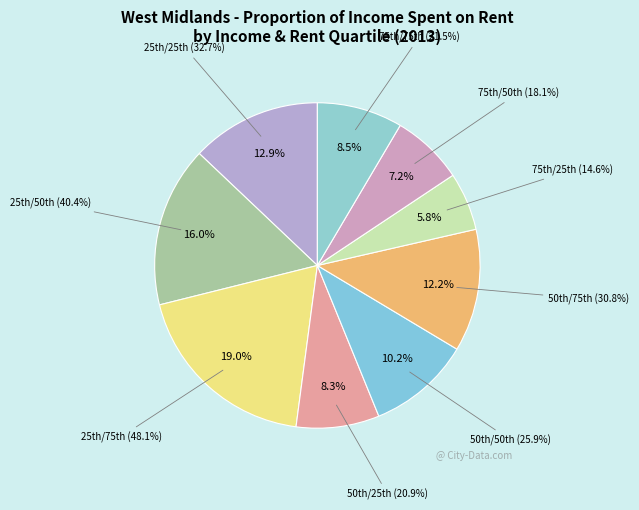

How many slices are in this pie chart?

9